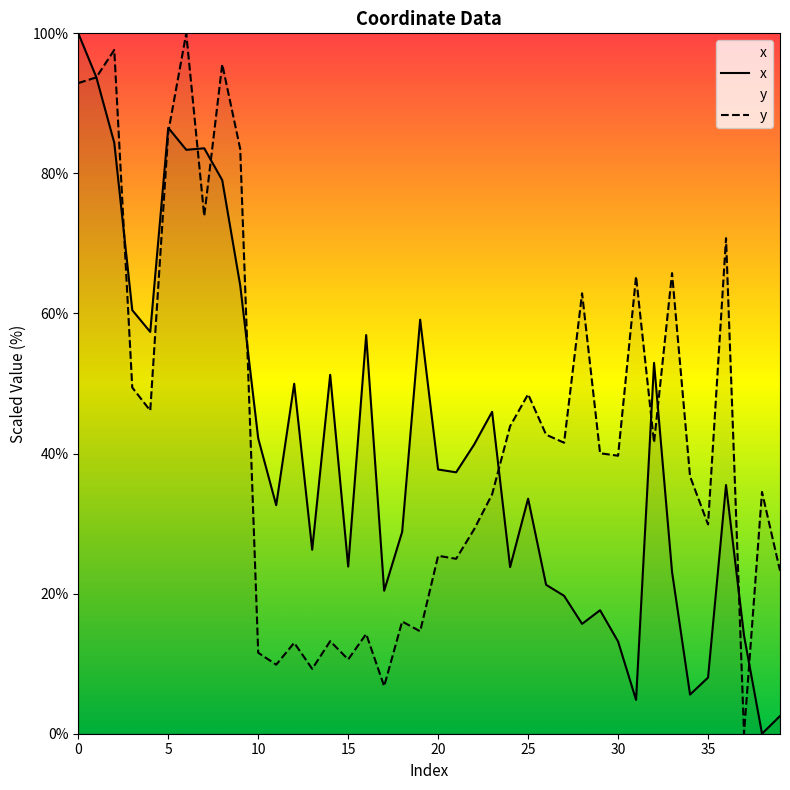

Between 29 and 21, which is larger?

21